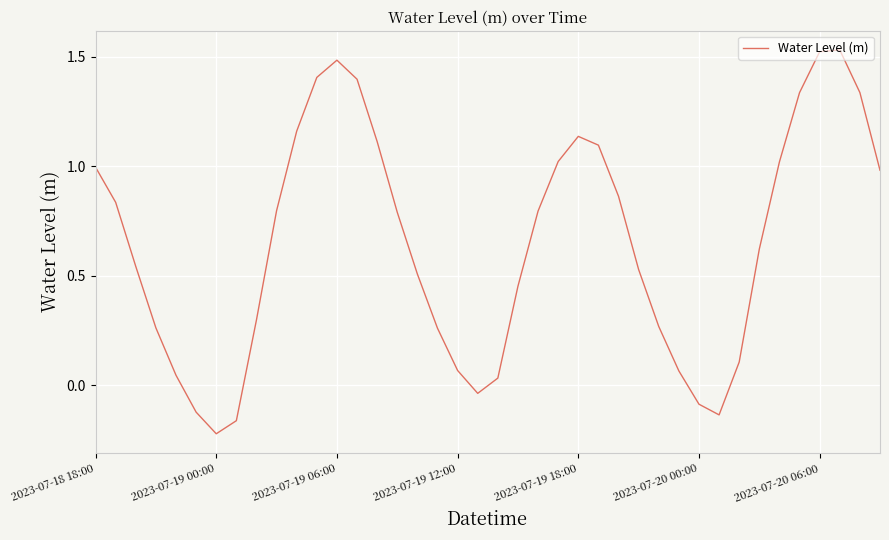

What is the difference between the maximum and minimum values?

1.8